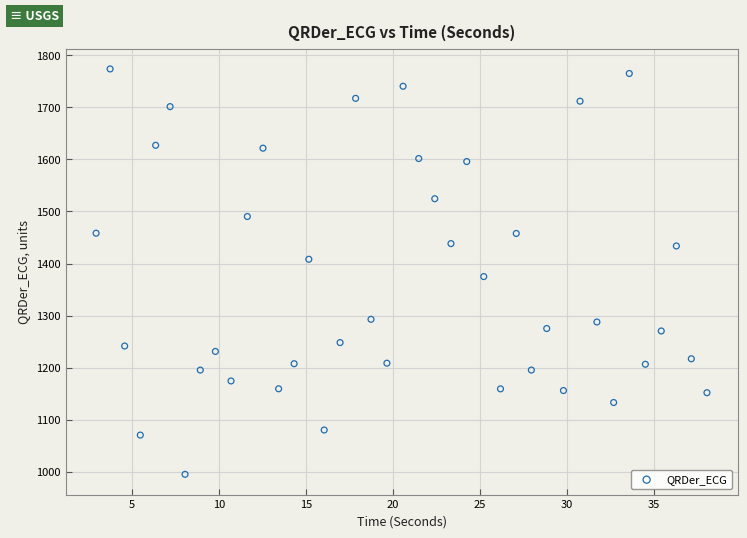

What is the range of Y values (max minus min)?

778.2